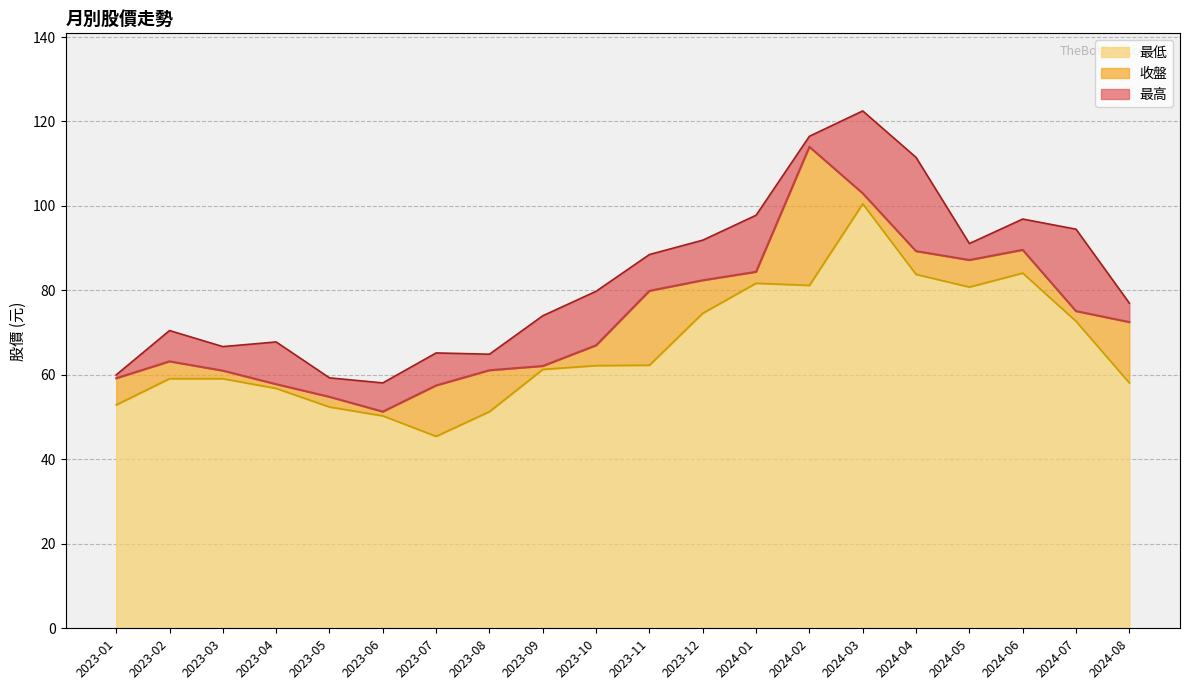

Where is 最高 nearest to the value 90?

2024-05